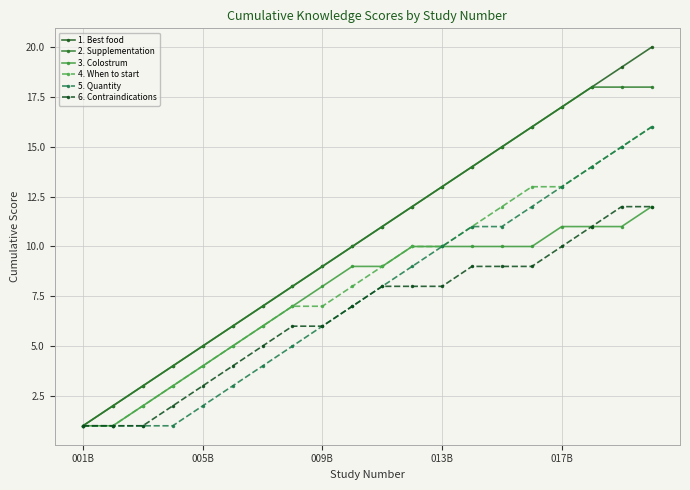

How many lines are shown in the chart?

6